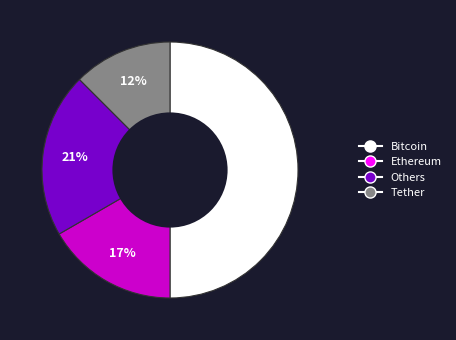

Is it true that Others is 21% of the pie?

True